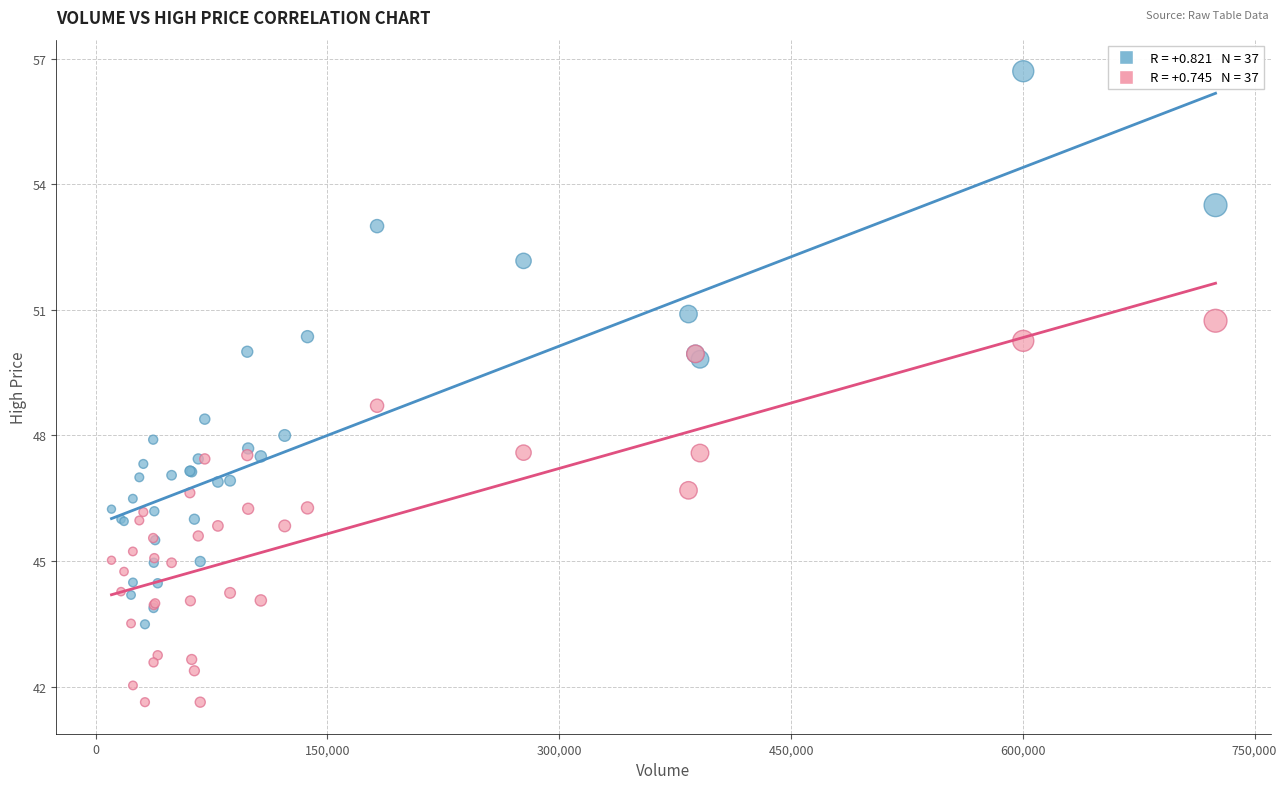

Across all series, what Y value is closest to 49?

48.7